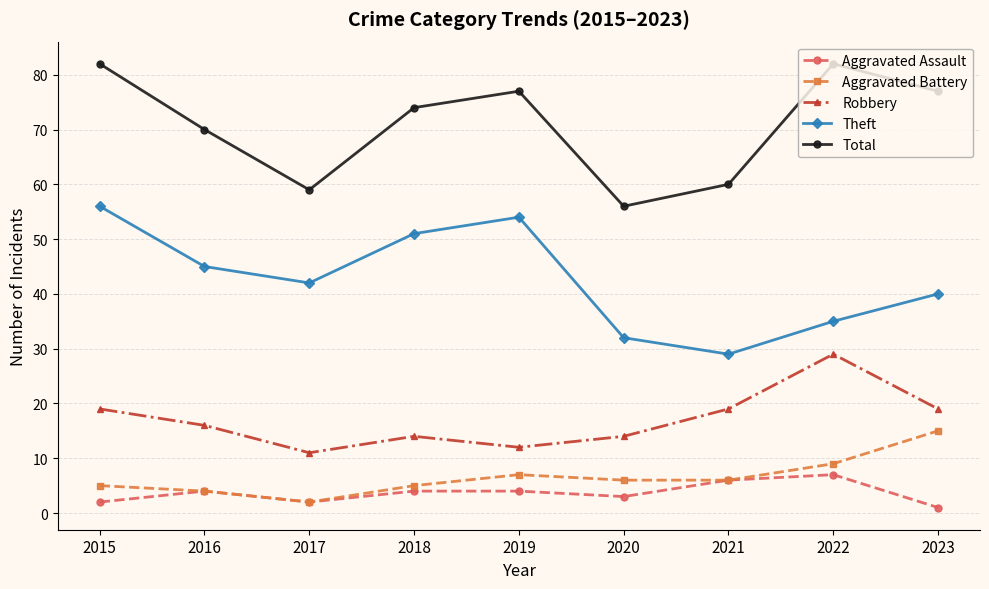

Which category has the highest value in the Robbery series?

2022